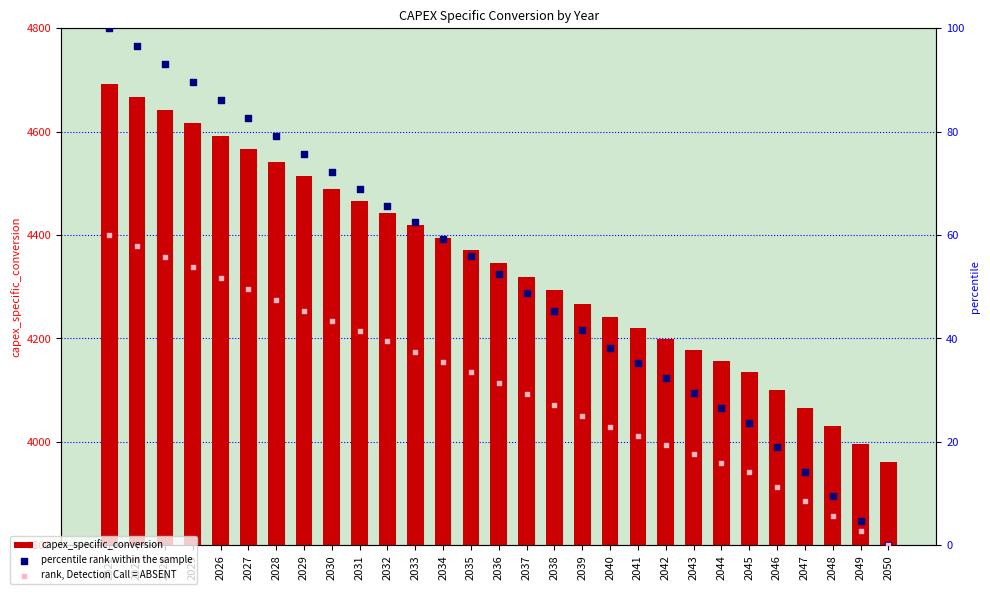

What is the total value across all series at 2026?

4728.9